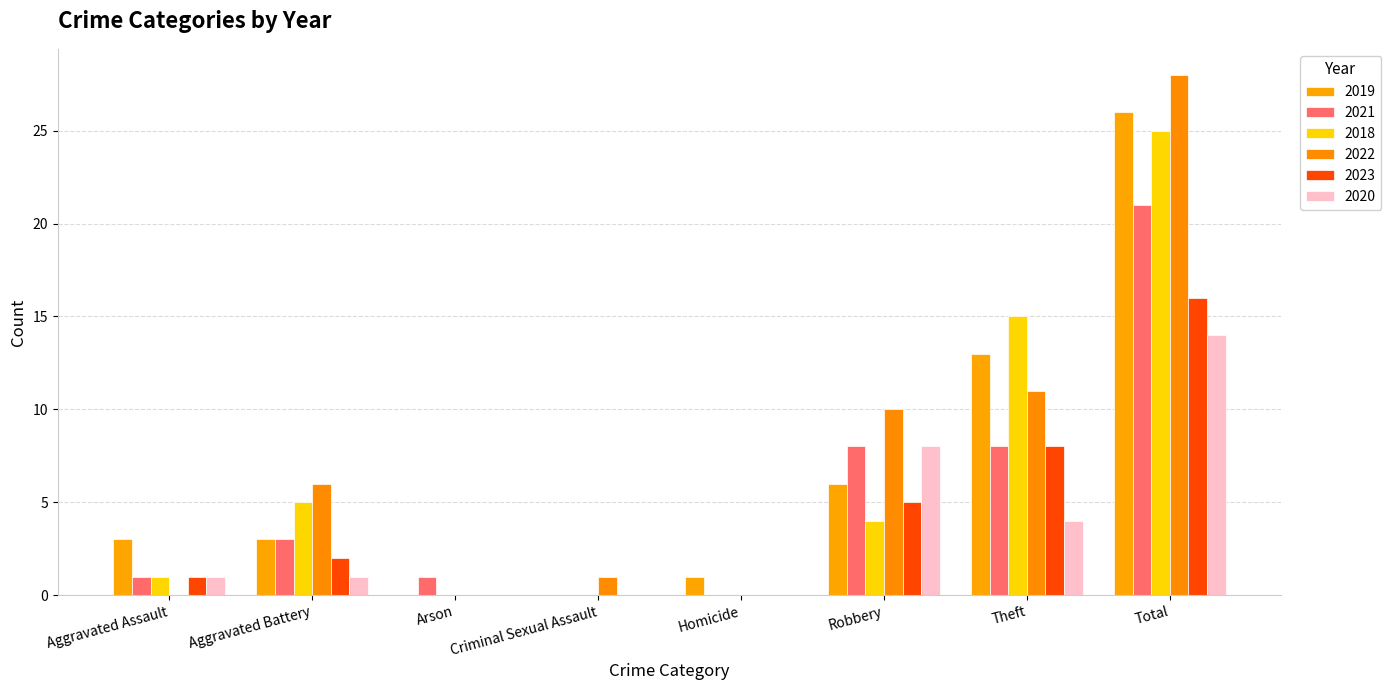

How many distinct data groups are displayed?

6